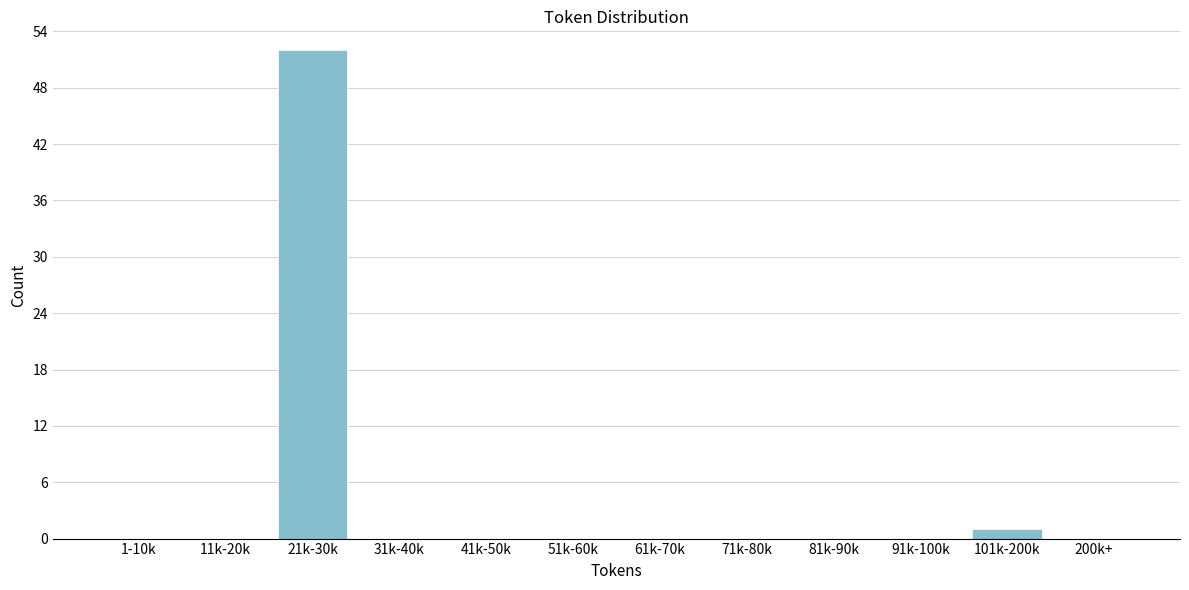

Which has a higher value, 71k-80k or 21k-30k?

21k-30k